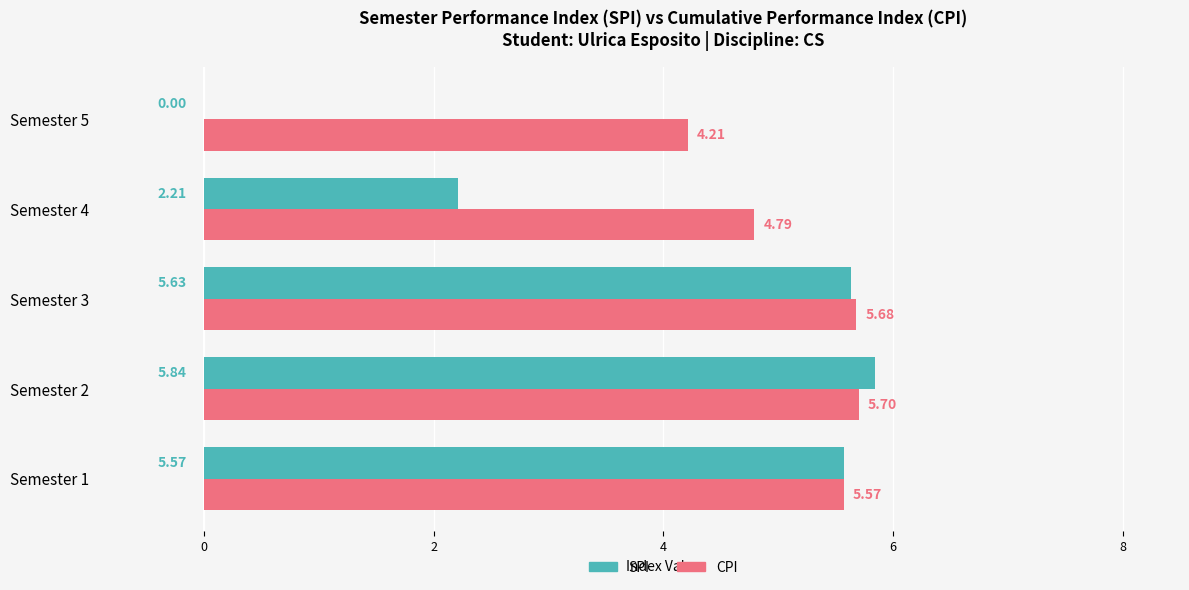

Which series has the largest range (max minus min)?

SPI